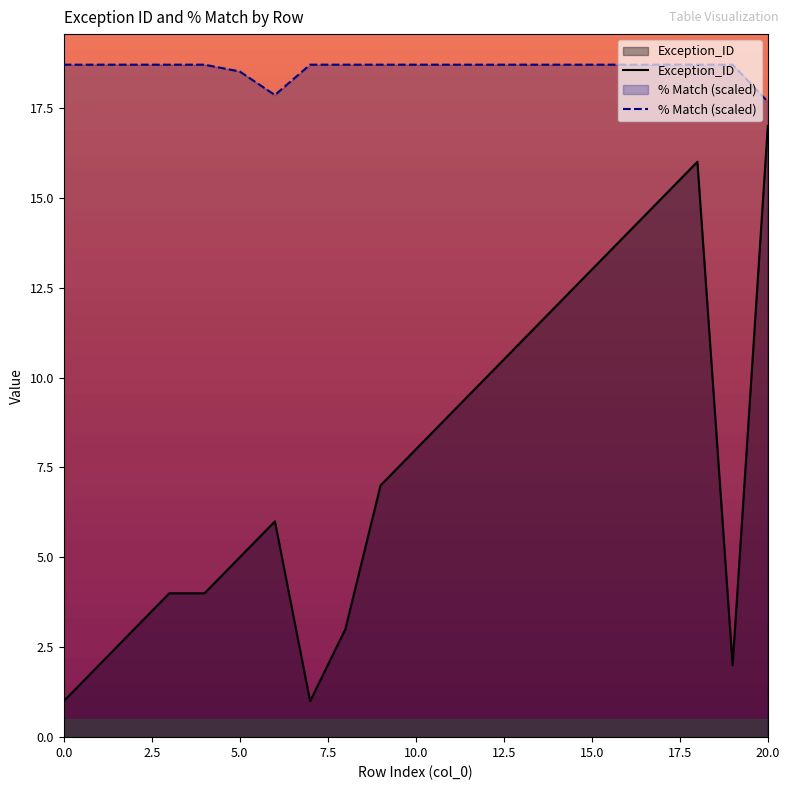

At which category is the sum across all series the highest?

18